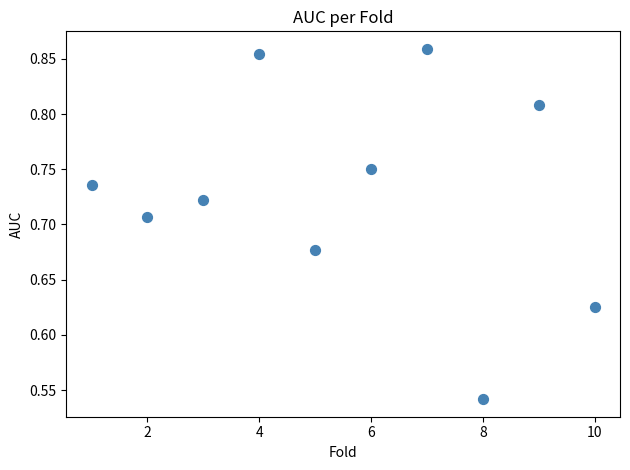

What is the range of Y values (max minus min)?

0.3